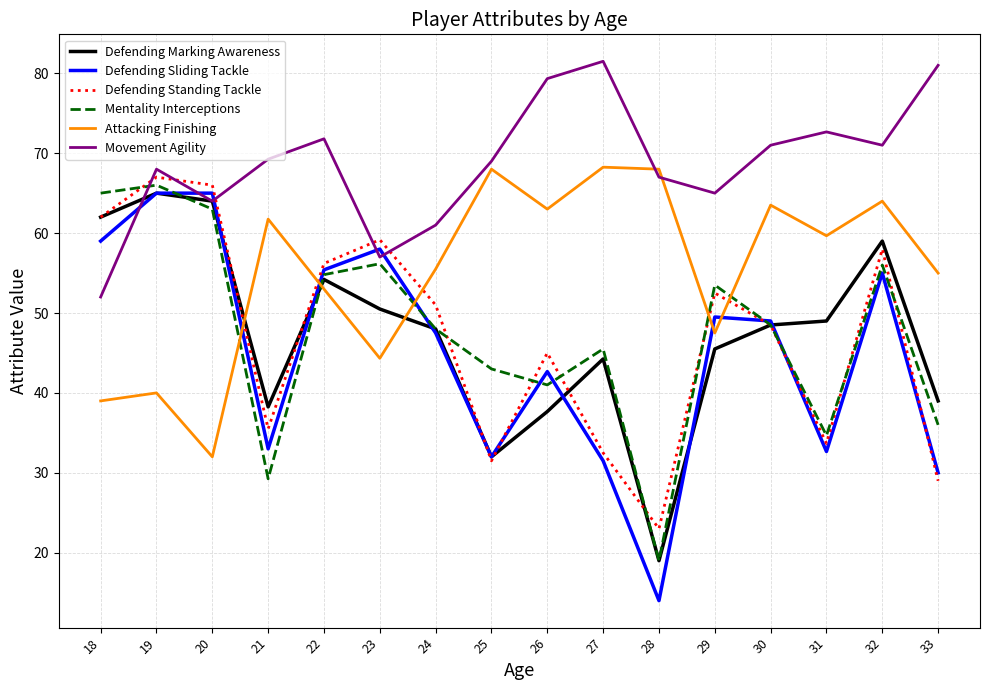

Where does the Attacking Finishing series first go above 59?

21